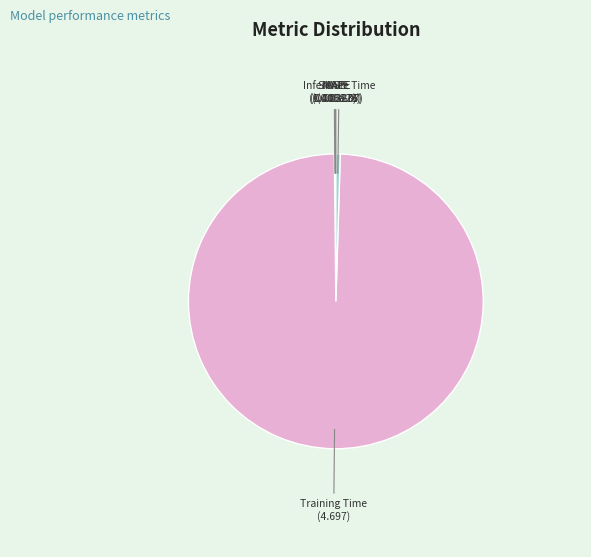

Which slice is the largest?

Training Time